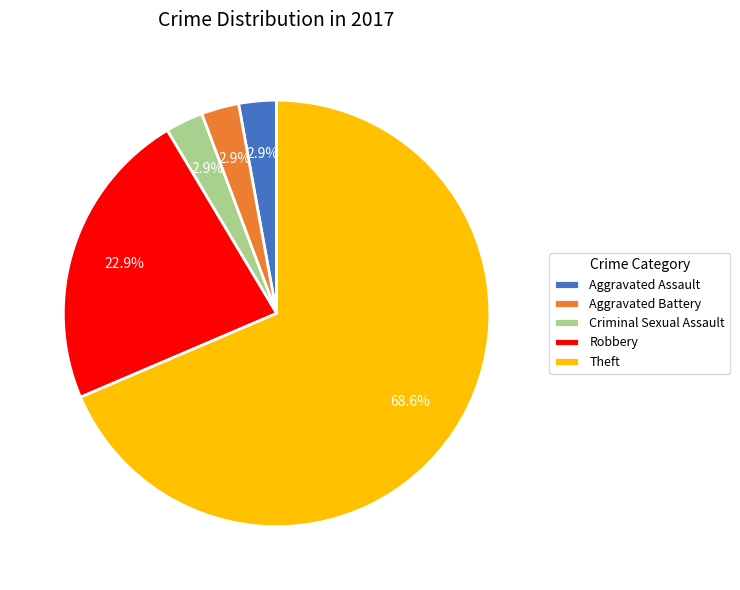

Which category has the biggest portion of the pie?

Theft